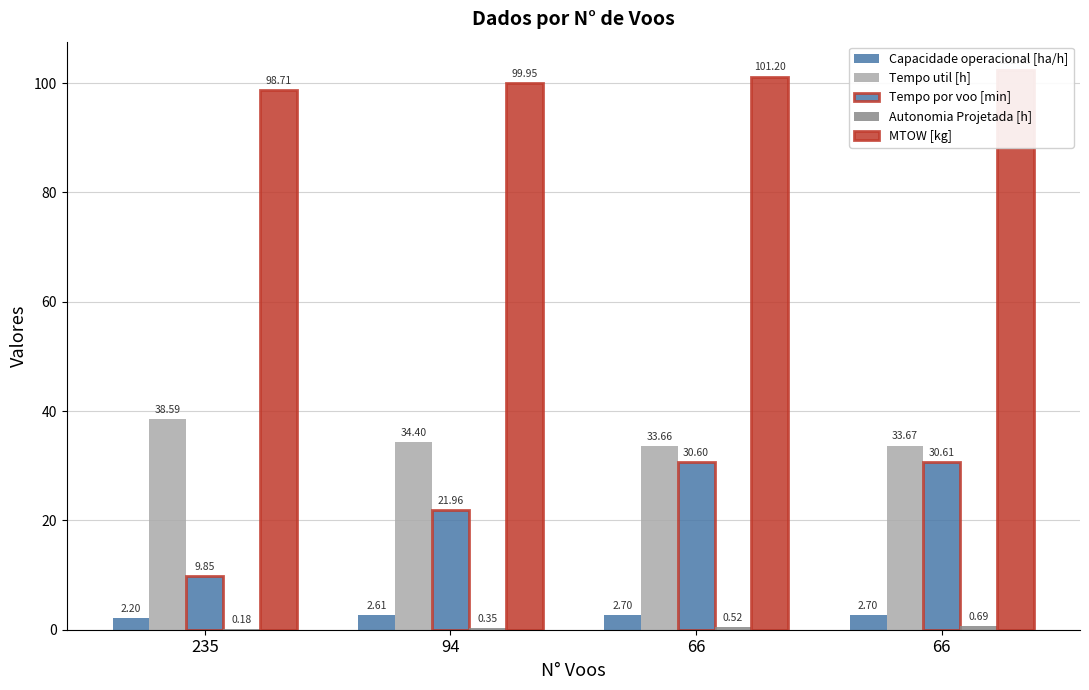

What is the difference between the Tempo por voo [min] values at 66 and 94?

8.6